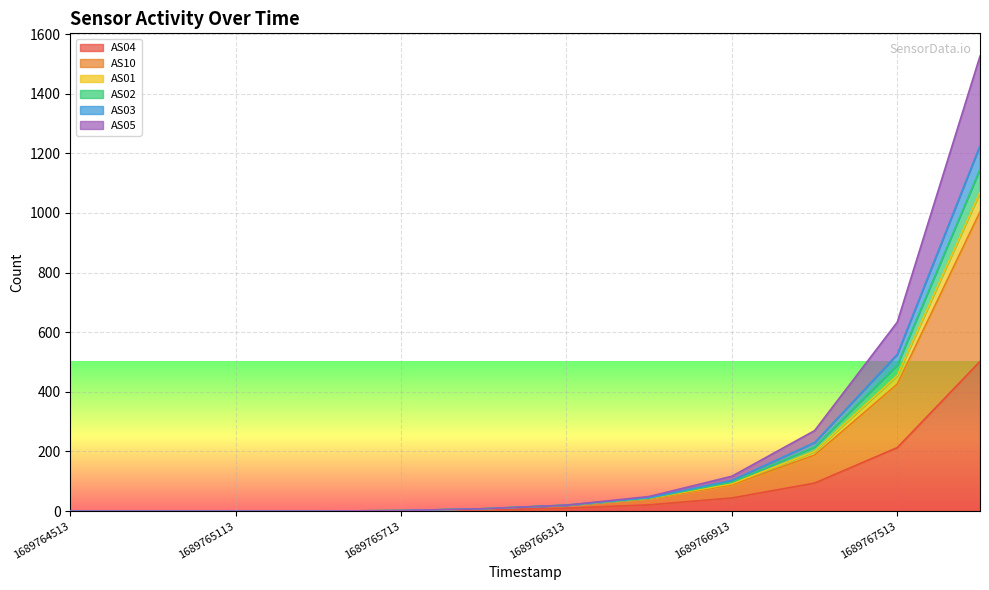

Does the chart display data point markers on the line(s)?

No